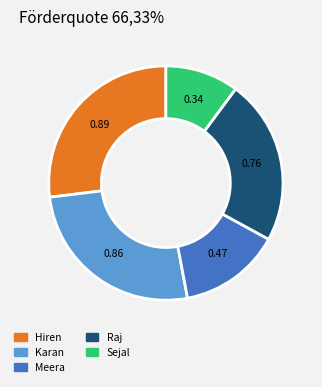

Which slice is the smallest?

Sejal